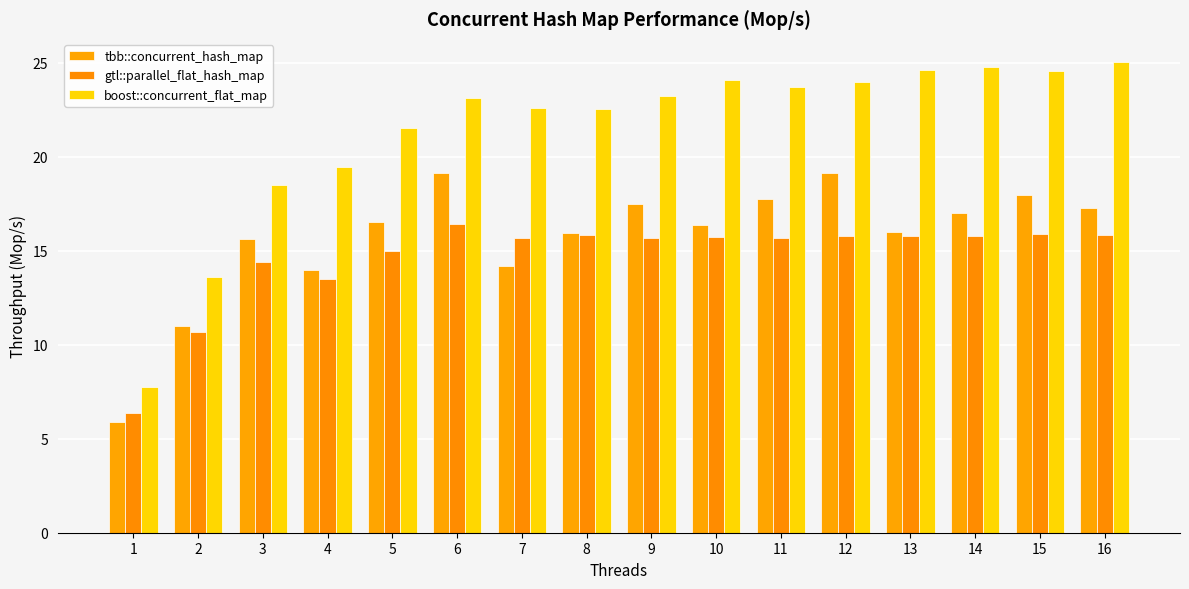

At how many categories does at least one series exceed 14?

14